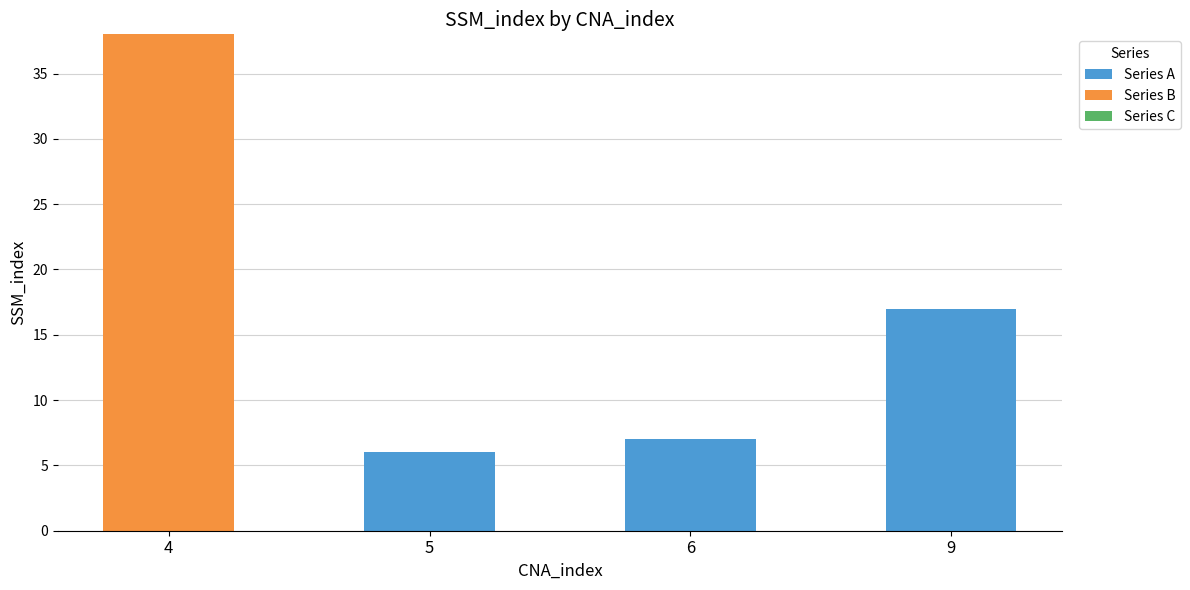

What is the maximum value for Series A?

17